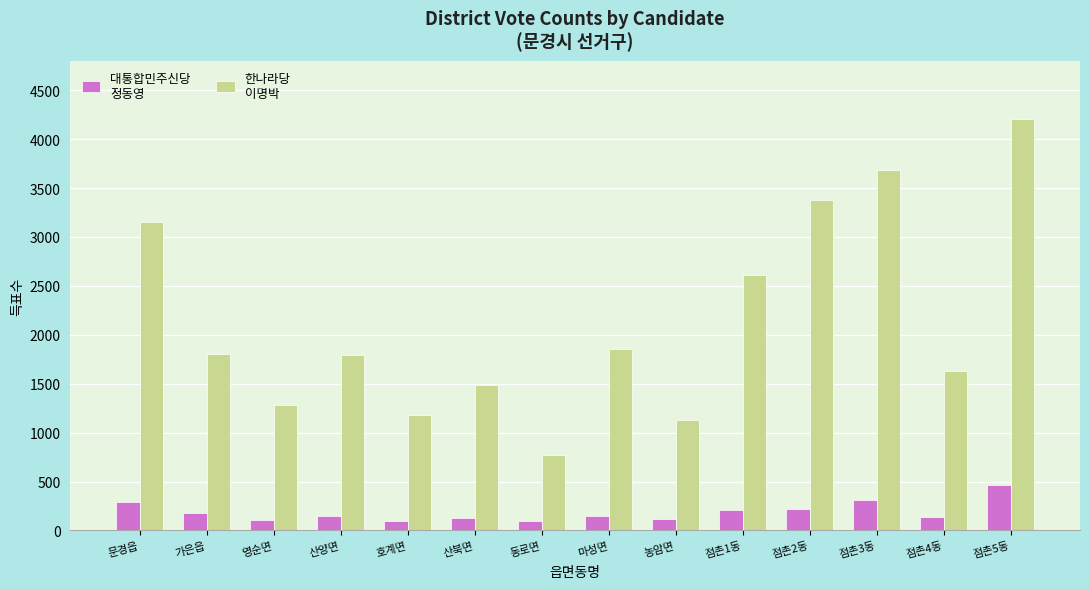

What is the total value across all series at 호계면?

1280